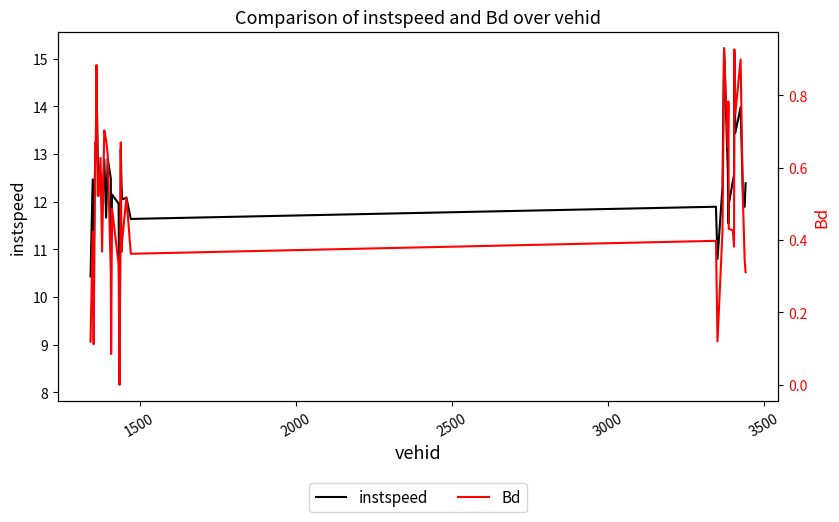

What is the difference between the maximum and second lowest values in the Bd series?

0.8